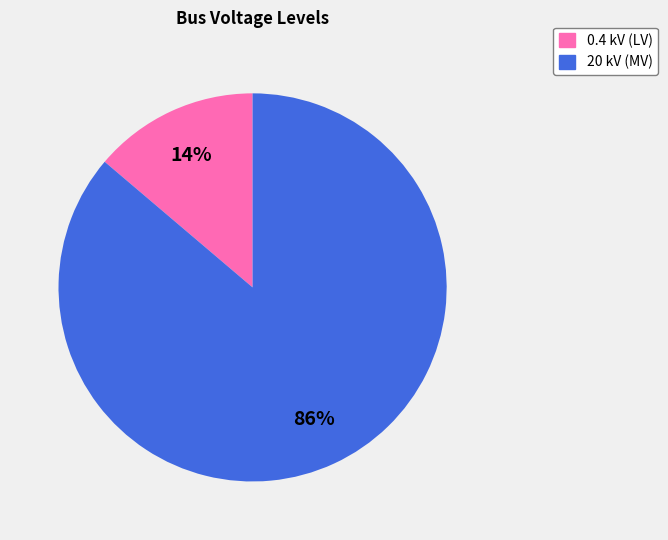

How many segments does this pie chart have?

2